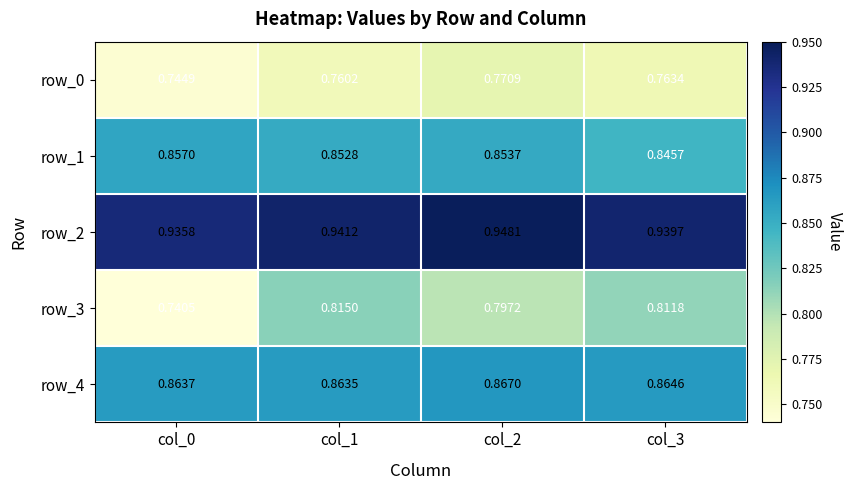

What is the sum of the row_2 values at col_2 and col_3?

1.9